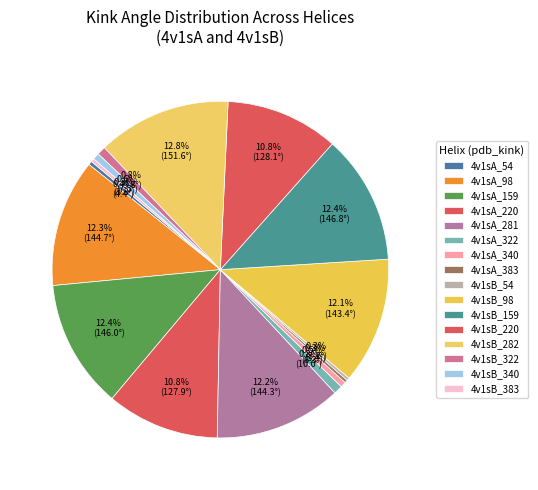

Rank the categories by value from lowest to highest.

4v1sB_54, 4v1sA_383, 4v1sB_383, 4v1sA_54, 4v1sA_340, 4v1sB_340, 4v1sB_322, 4v1sA_322, 4v1sA_220, 4v1sB_220, 4v1sB_98, 4v1sA_281, 4v1sA_98, 4v1sA_159, 4v1sB_159, 4v1sB_282